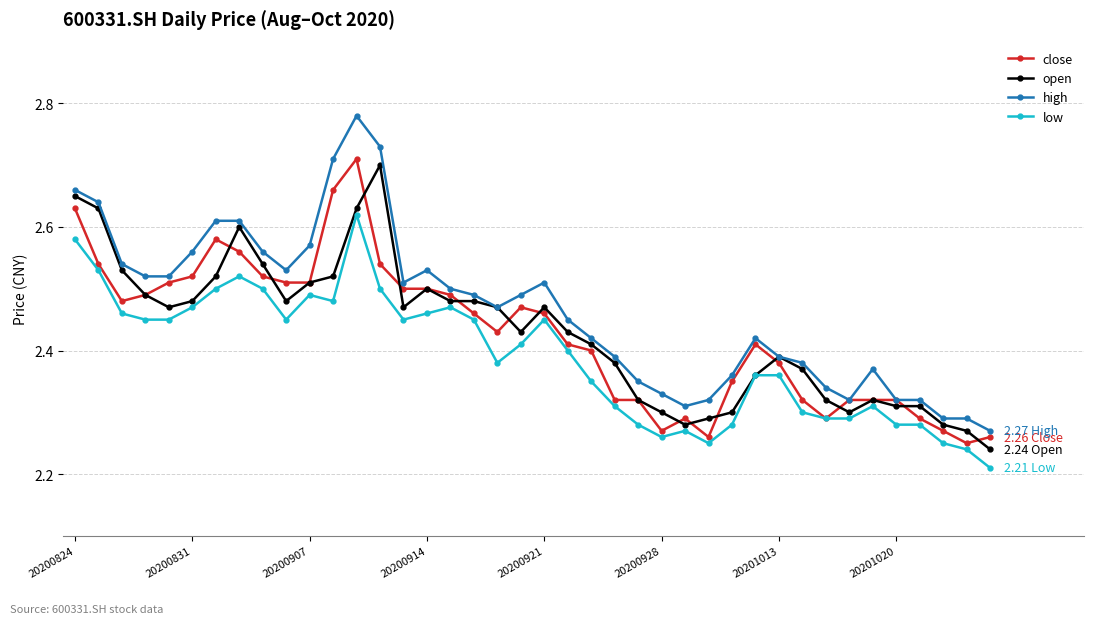

Which series has the widest spread of values?

high